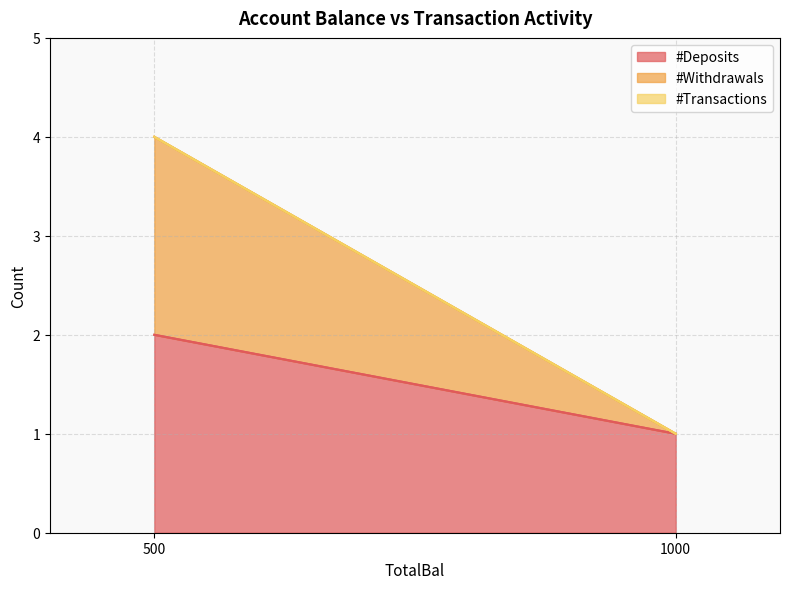

Which series has the largest total across all categories?

#Deposits